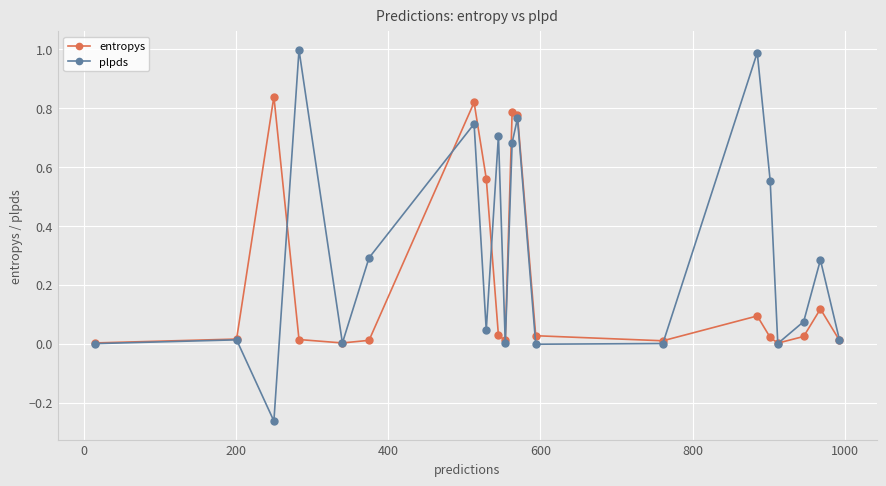

Which series has the largest total across all categories?

plpds